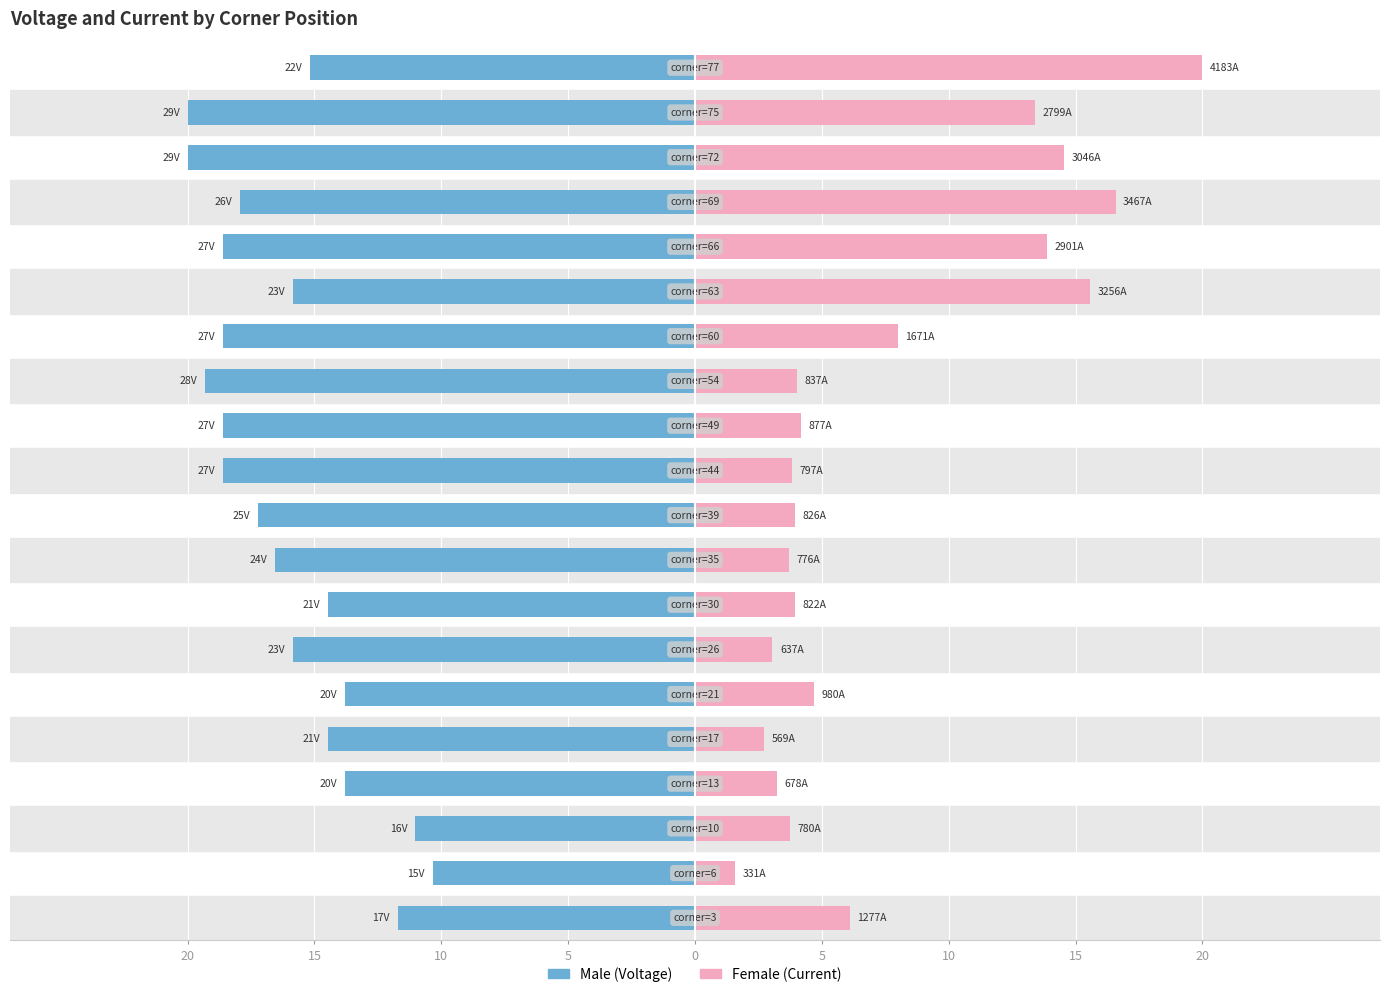

What is the difference between the maximum and minimum values in the Male series?

9.7